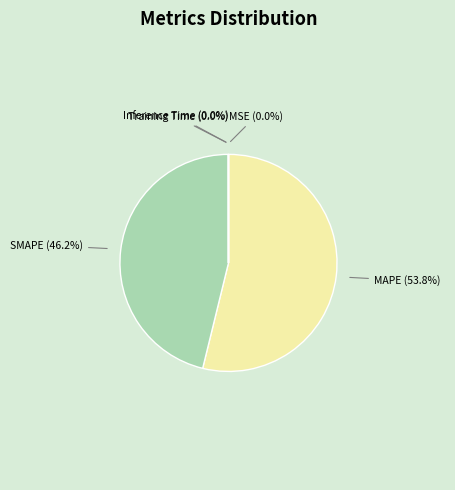

What is the majority slice?

MAPE